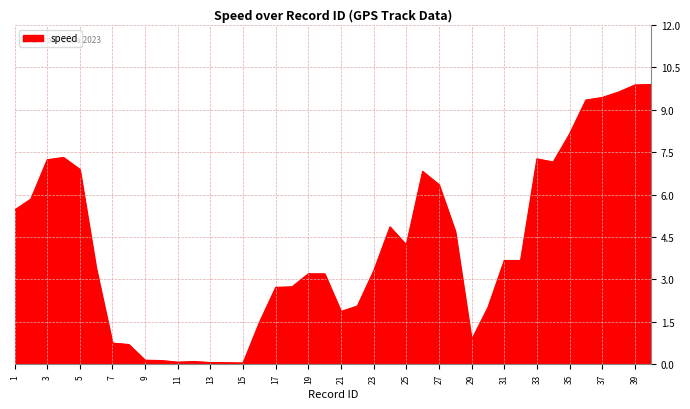

What is the difference between the maximum and minimum values?

9.8